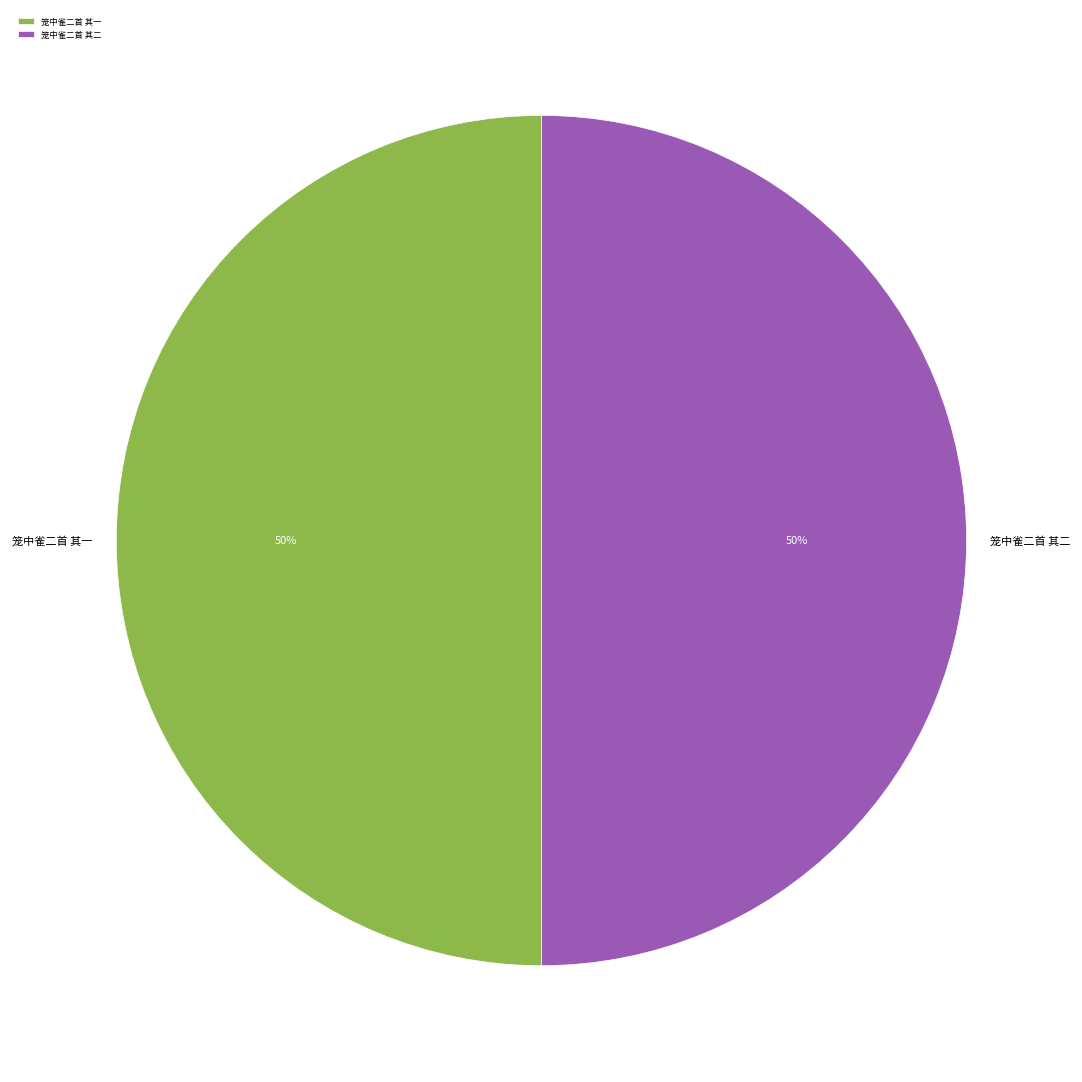

What is the ratio of the value at 笼中雀二首 其二 to the value at 笼中雀二首 其一?

1.0